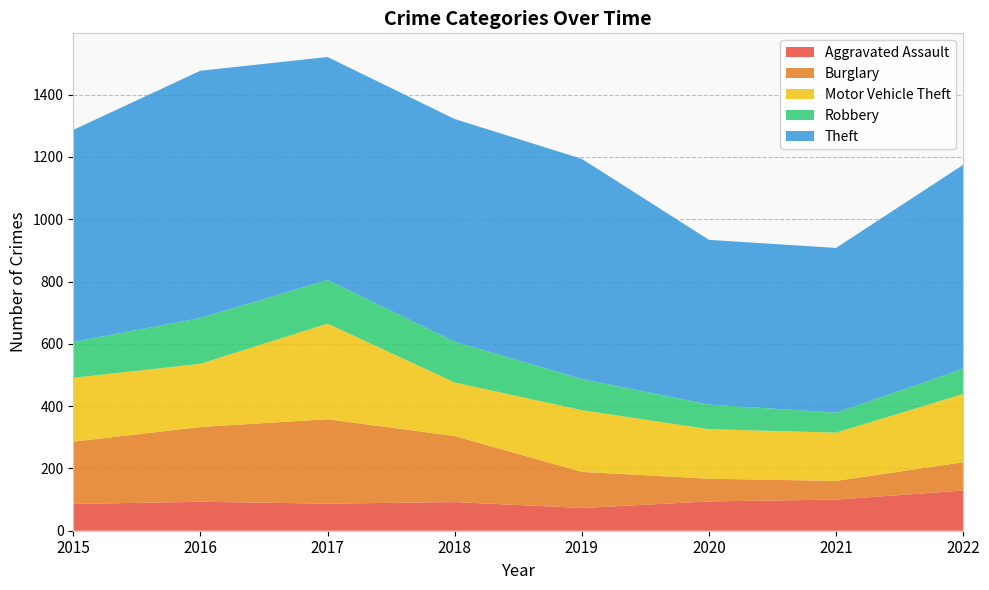

Reading left to right, transcribe all the data shown in this chart.

Aggravated Assault: 2015=86	2016=93	2017=87	2018=92	2019=73	2020=94	2021=100	2022=129
Burglary: 2015=200	2016=240	2017=271	2018=212	2019=116	2020=73	2021=60	2022=91
Motor Vehicle Theft: 2015=205	2016=203	2017=307	2018=172	2019=198	2020=159	2021=155	2022=219
Robbery: 2015=115	2016=147	2017=140	2018=131	2019=100	2020=79	2021=64	2022=81
Theft: 2015=681	2016=794	2017=716	2018=715	2019=707	2020=529	2021=529	2022=655